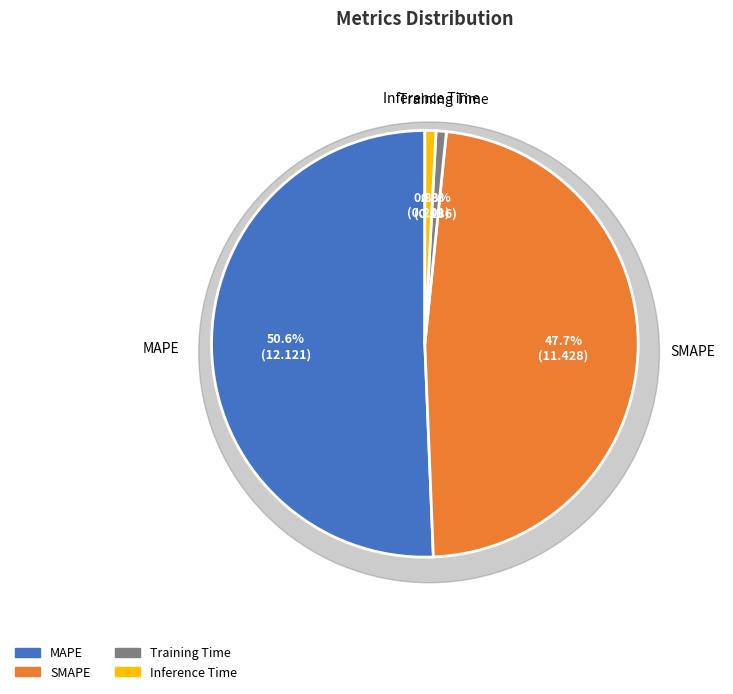

What portion of the pie excludes MAPE?

49.4%